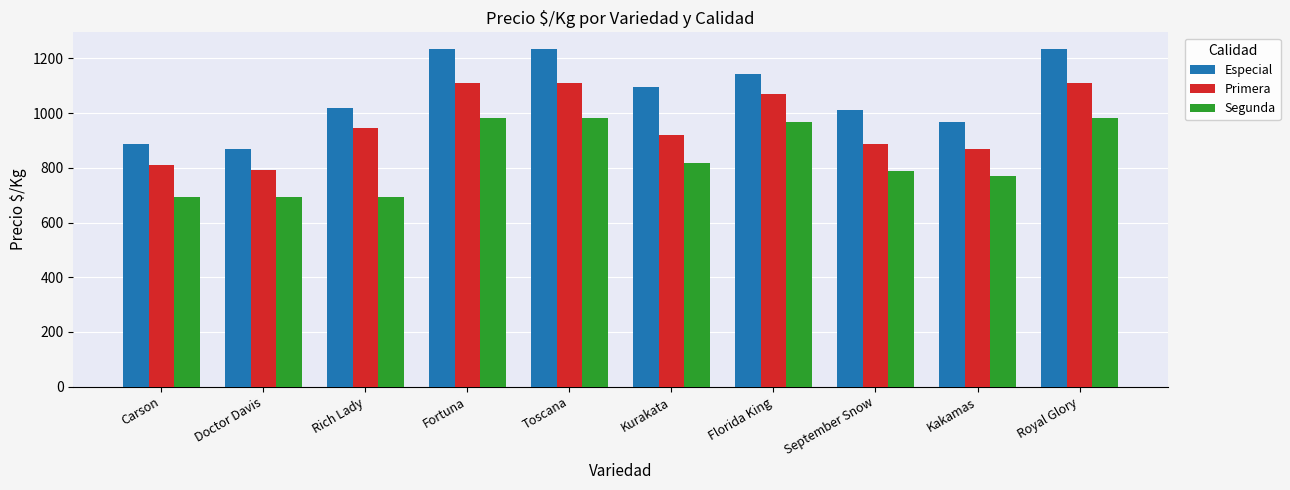

What is the highest value of the Especial series?

1234